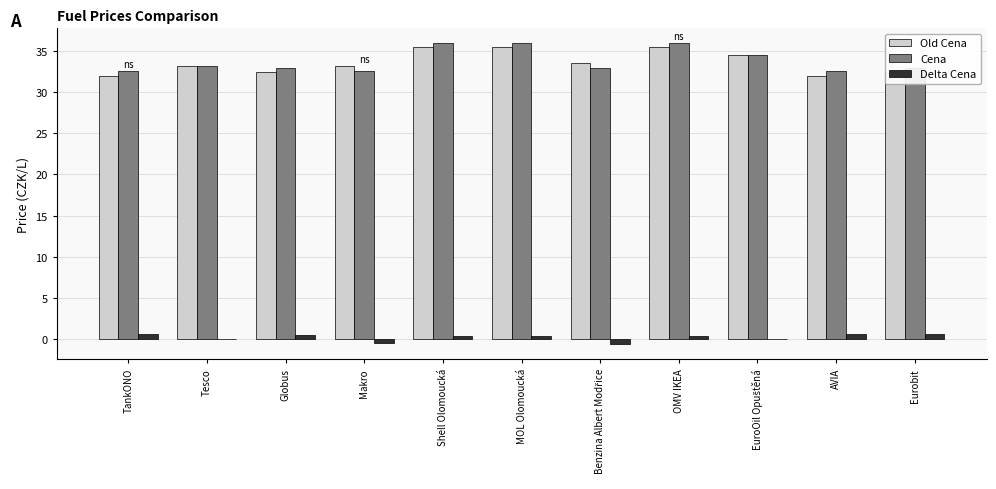

What is the sum of all Cena values?

371.6